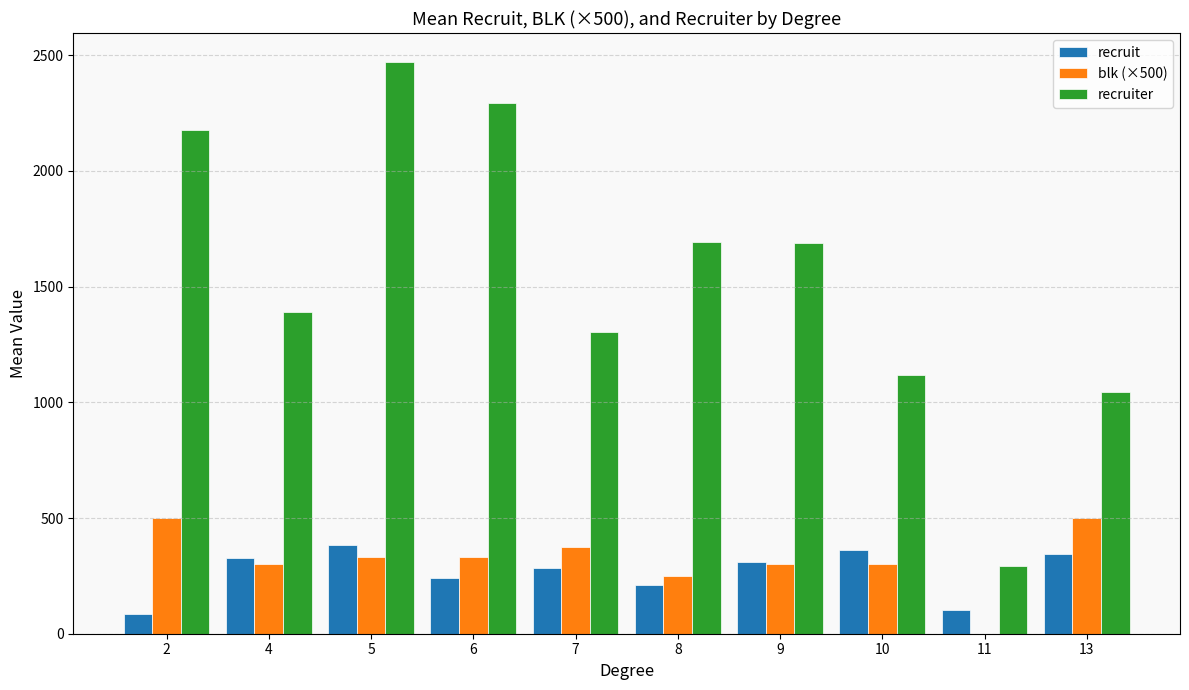

What is the average value of the blk (×500) series?

319.2